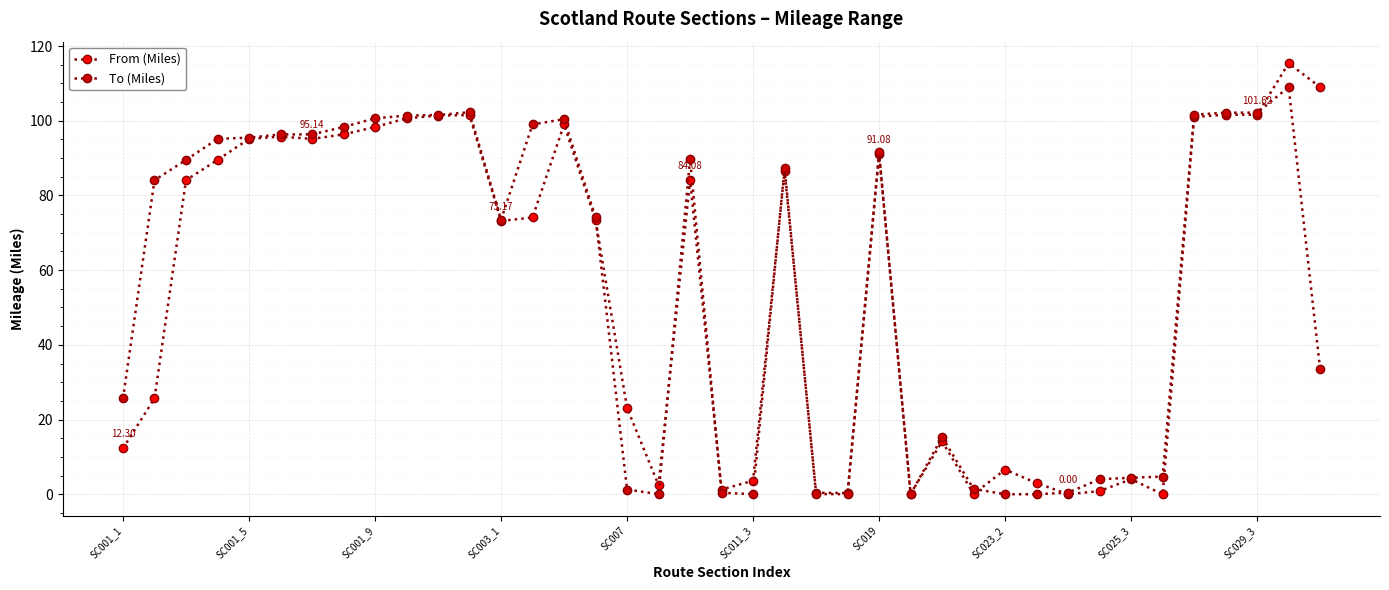

Rank the categories by To (Miles) value from lowest to highest.

23, 25, 28, 29, 17, 20, 22, 19, 30, 16, 27, 31, 32, 33, 26, SC001_1, 38, 12, 15, SC001_5, 21, SC001_9, 18, 24, SC003_1, SC007, SC011_3, SC019, SC023_2, 13, 14, SC025_3, SC029_3, 10, 34, 35, 36, 11, 37